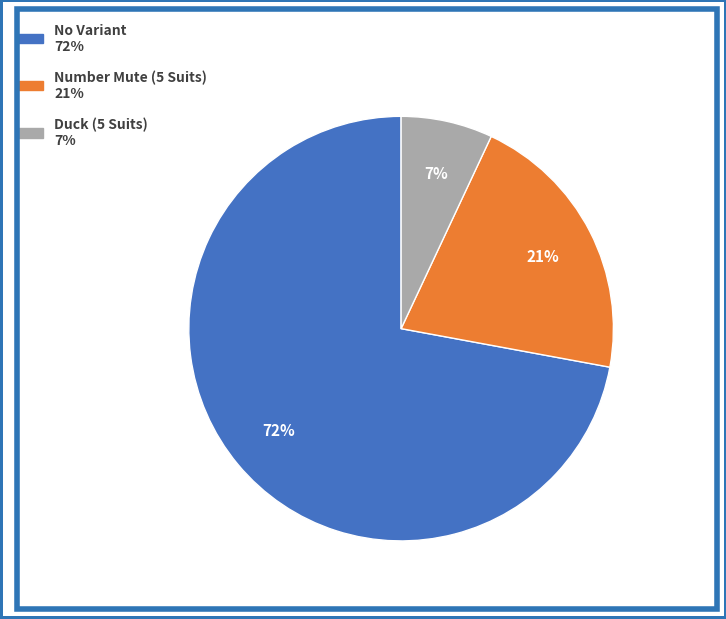

Which slice is the smallest?

Duck (5 Suits)